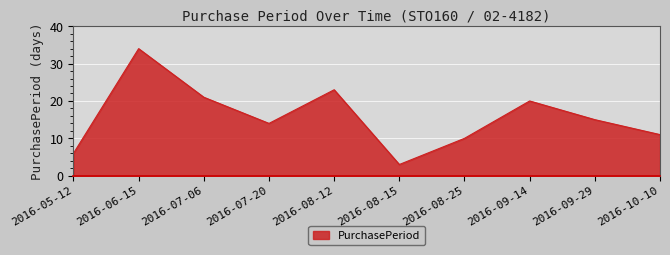

List the labels in order of value, smallest first.

2016-08-15, 2016-05-12, 2016-08-25, 2016-10-10, 2016-07-20, 2016-09-29, 2016-09-14, 2016-07-06, 2016-08-12, 2016-06-15